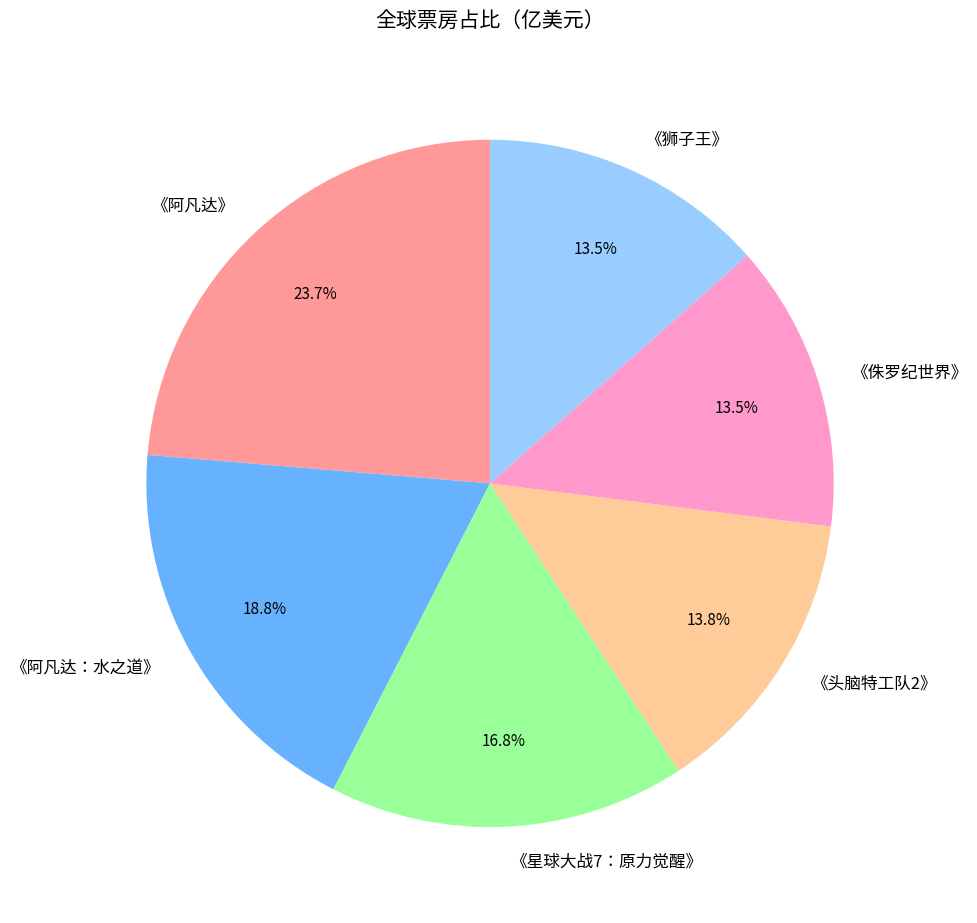

Count the number of slices in the pie.

6